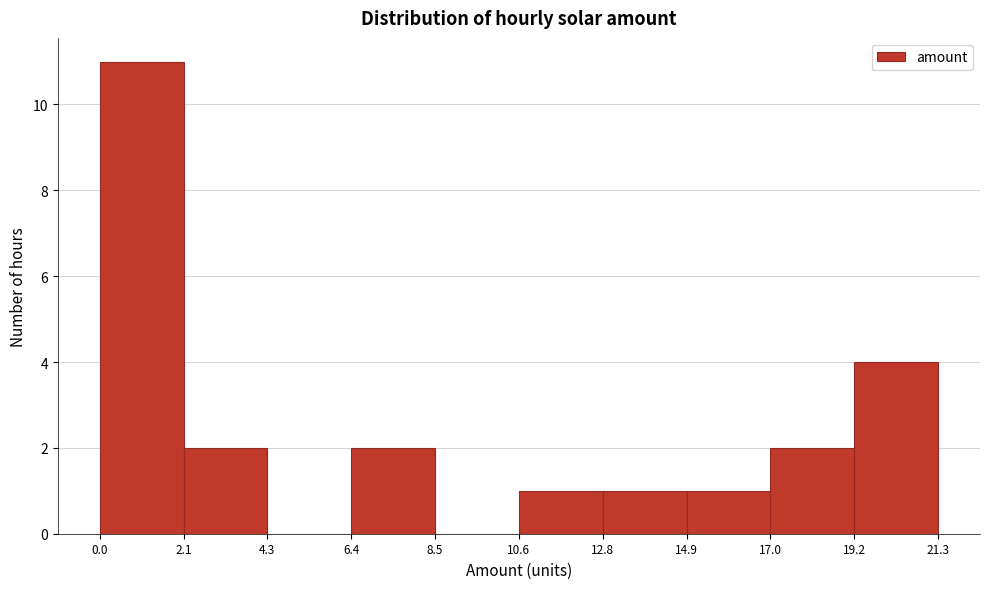

Reading left to right, list every bar in this chart as the range it spans on the x-axis followed by its height. The values are not printed on the chart, so give them approximately, as read against the axis.

0.0 to 2.1: 11
2.1 to 4.3: 2
4.3 to 6.4: 0
6.4 to 8.5: 2
8.5 to 10.6: 0
10.6 to 12.8: 1
12.8 to 14.9: 1
14.9 to 17.0: 1
17.0 to 19.2: 2
19.2 to 21.3: 4